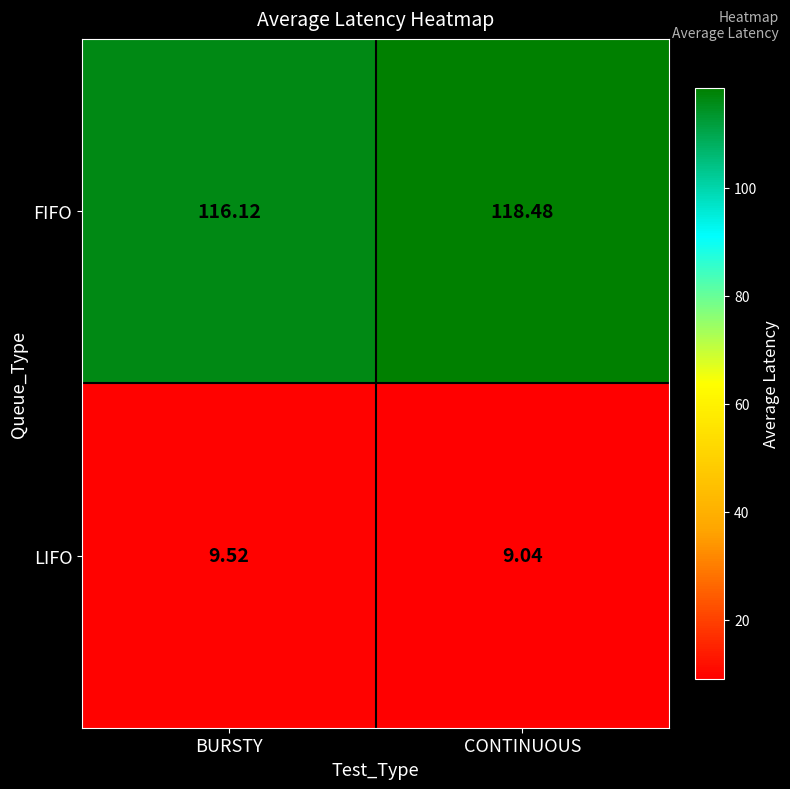

What is the total value across all series at CONTINUOUS?

127.5